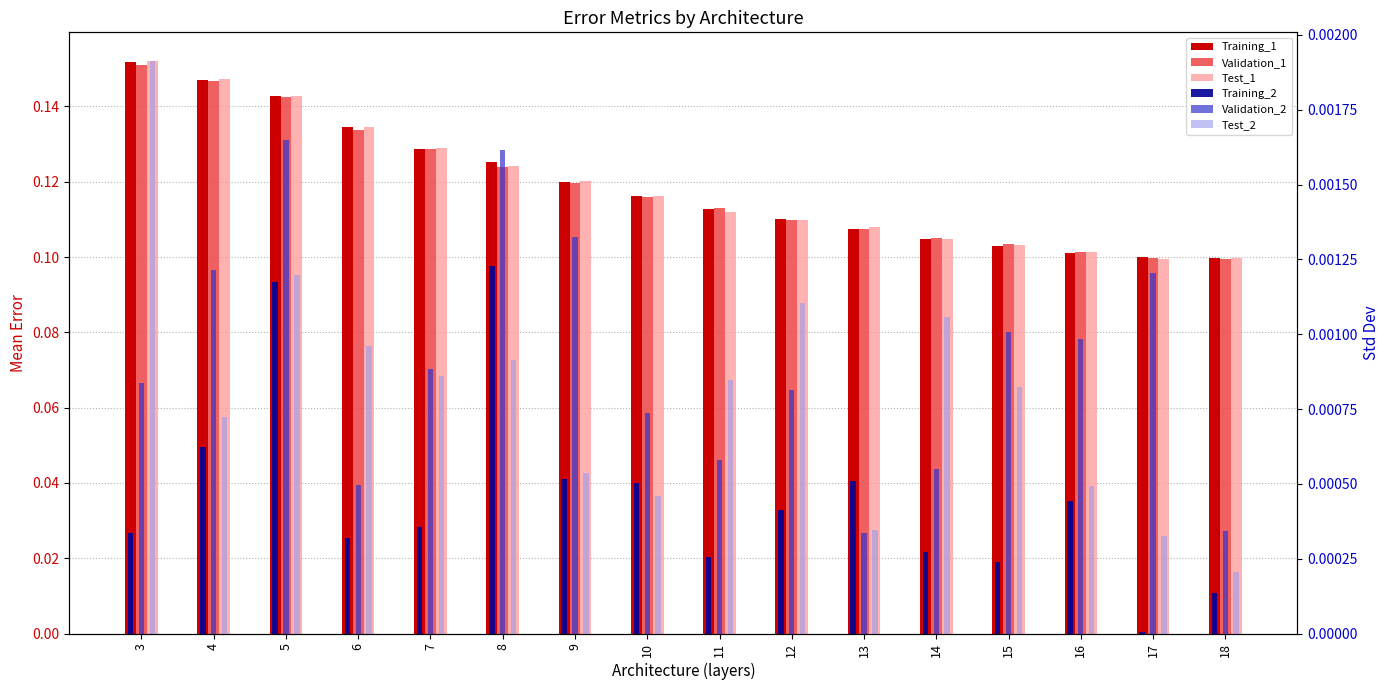

The Training_1 series shows 0.2 at 11. True or false?

False